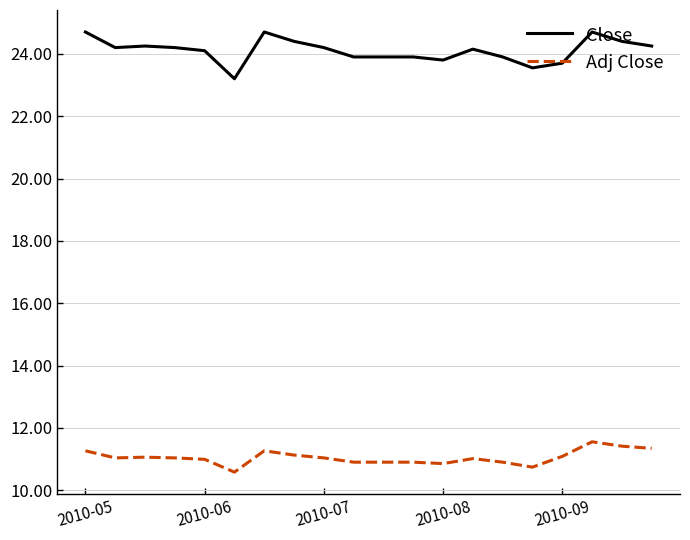

What is the difference between the maximum and minimum values in the Close series?

1.5